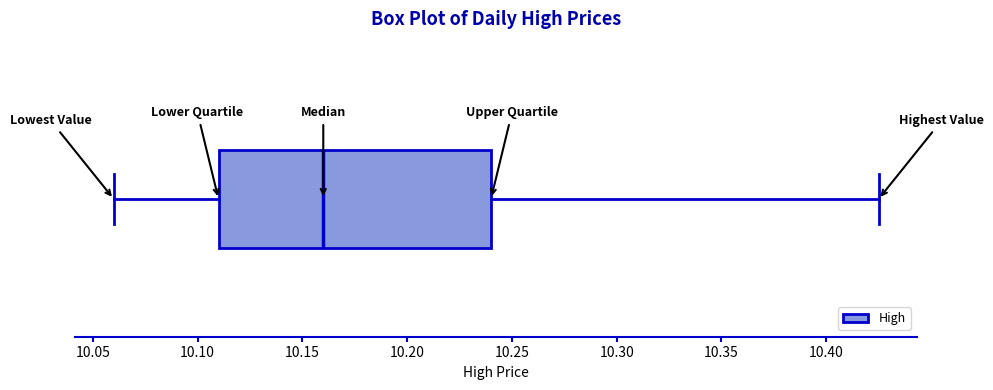

Read this box plot against the x-axis: the position of the median line, the range covered by the box, and the ends of both whiskers. The values are not printed on the chart, so give them approximately, as read against the axis.

median 10.160, box 10.110 to 10.240, whiskers 10.060 to 10.425